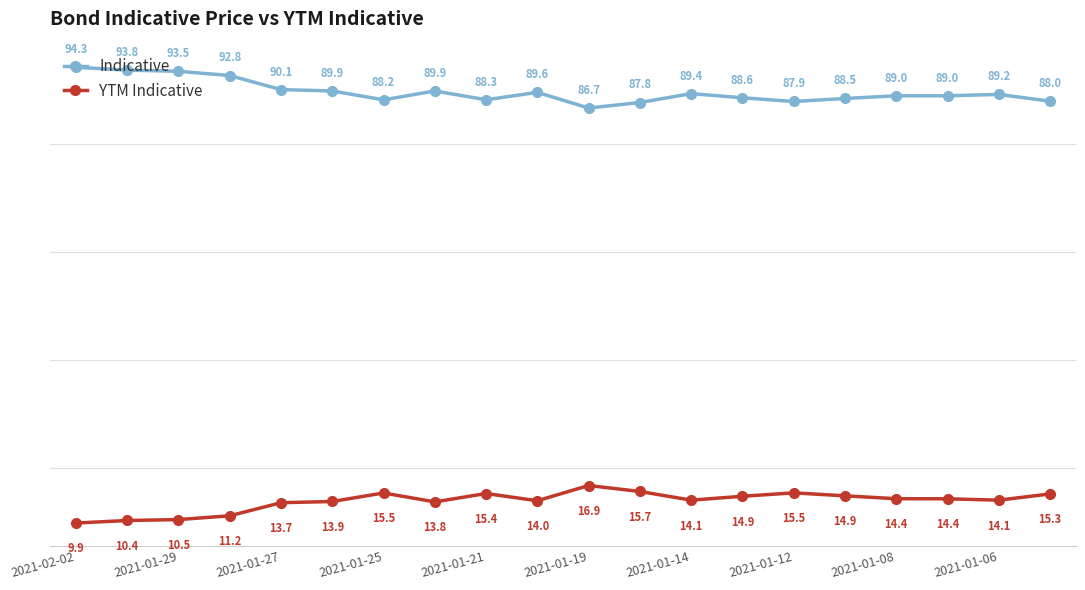

True or false: Indicative has more than 0 interior local peaks.

True